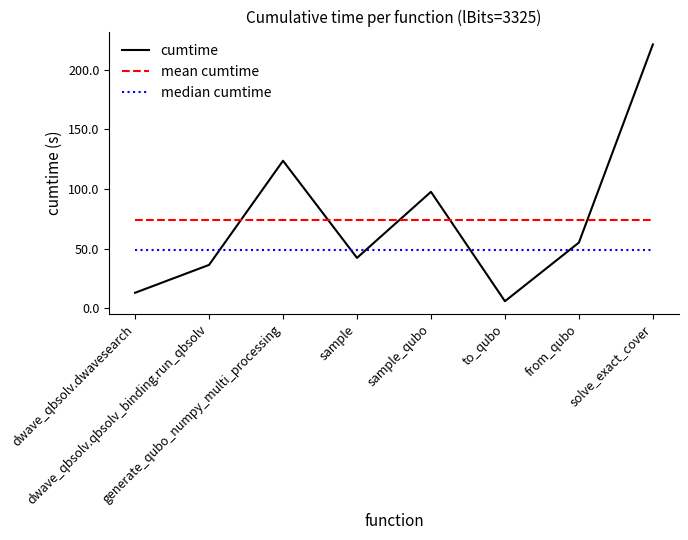

How many intersections are there between cumtime and median cumtime?

5